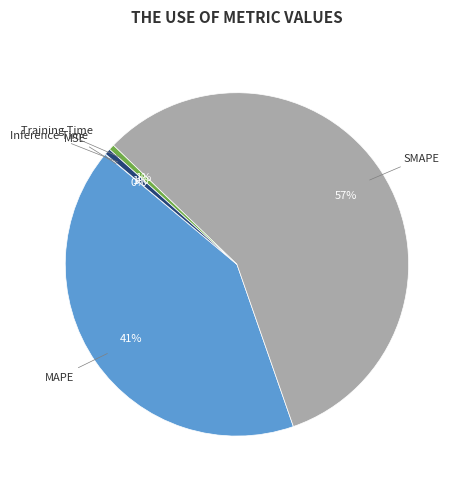

To the nearest percent, what is the combined percentage of Inference Time and MAPE?

42%